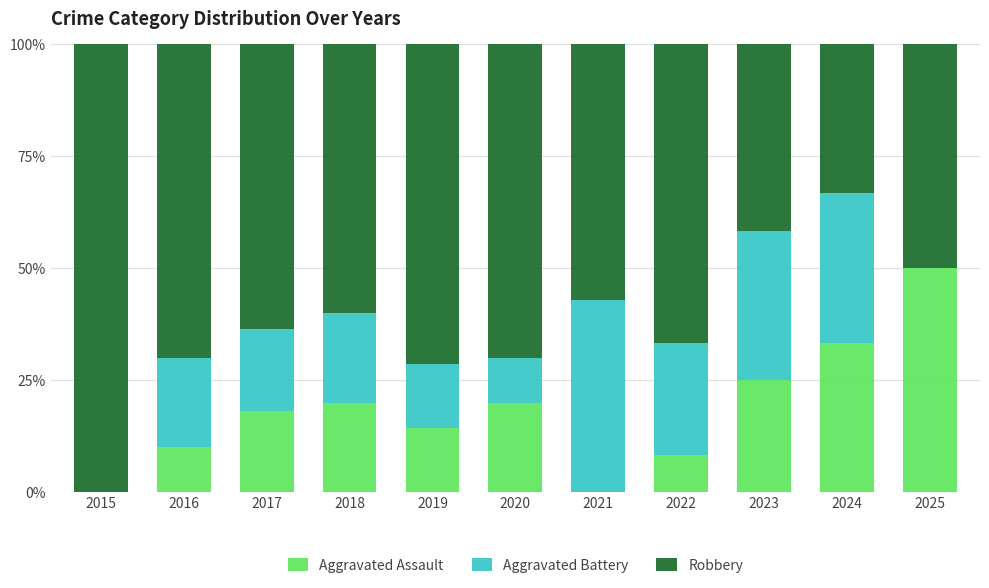

True or false: Aggravated Assault has a value of 11.9 at 2018.

False